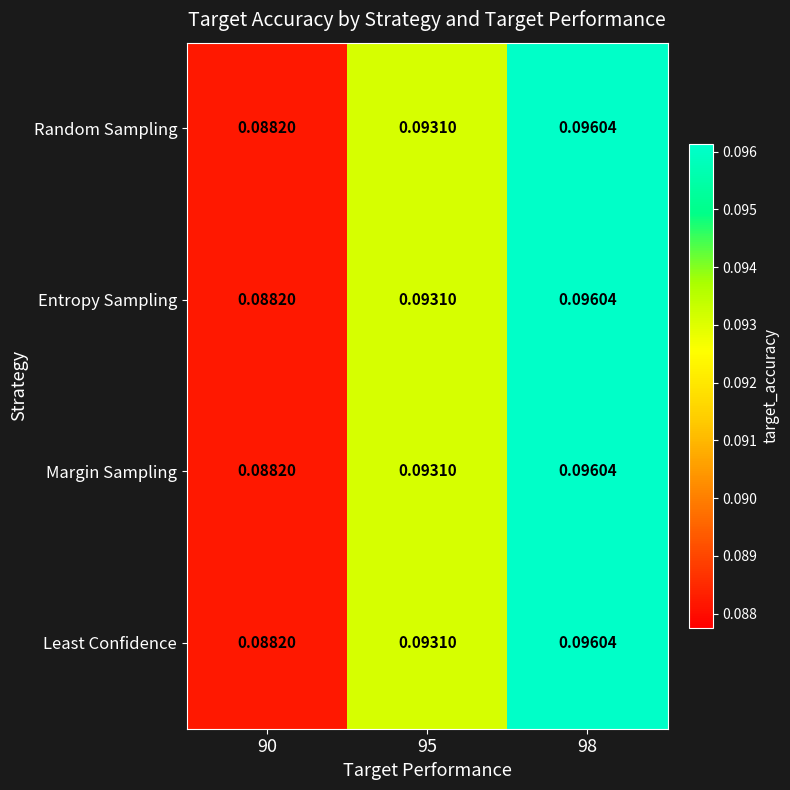

How many data points does each series have?

3